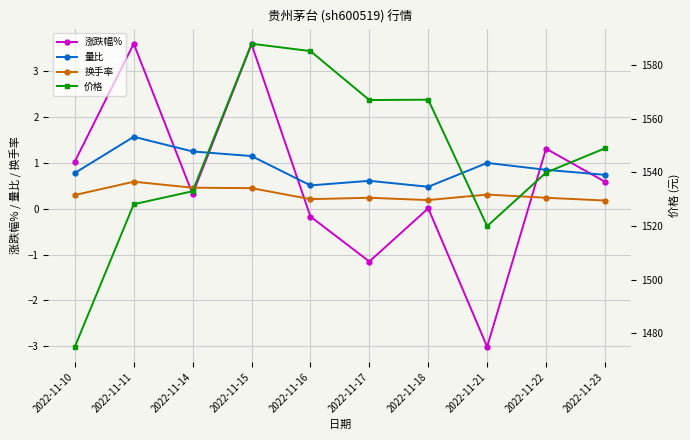

How many lines are shown in the chart?

4